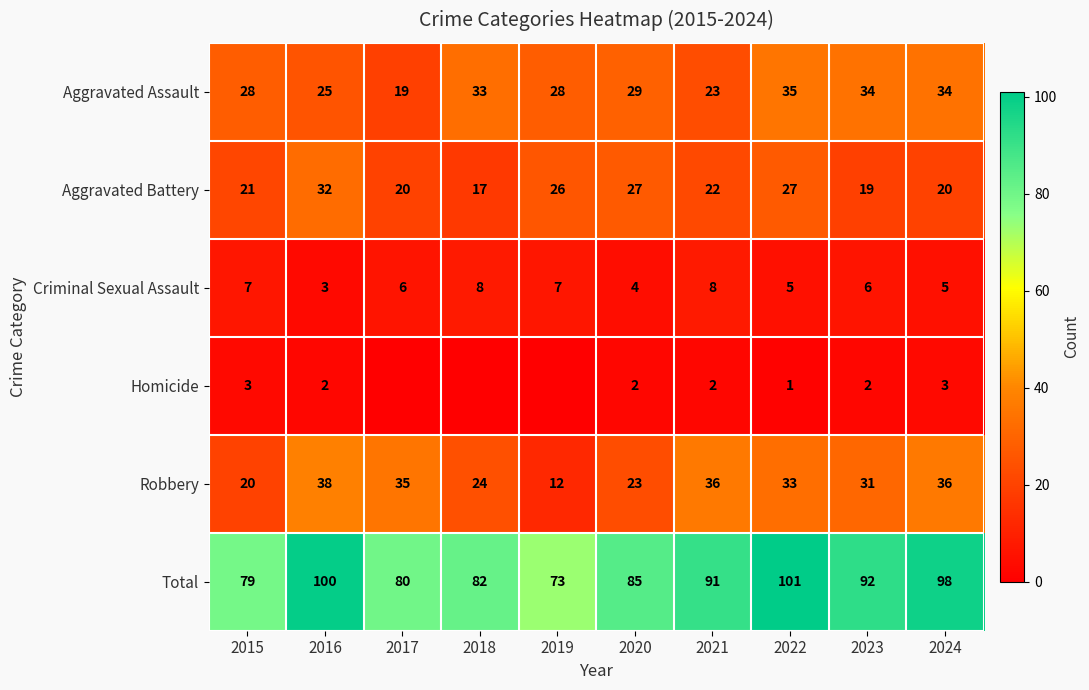

Is the value of Aggravated Battery at 2016 greater than the value of Total at 2018?

No